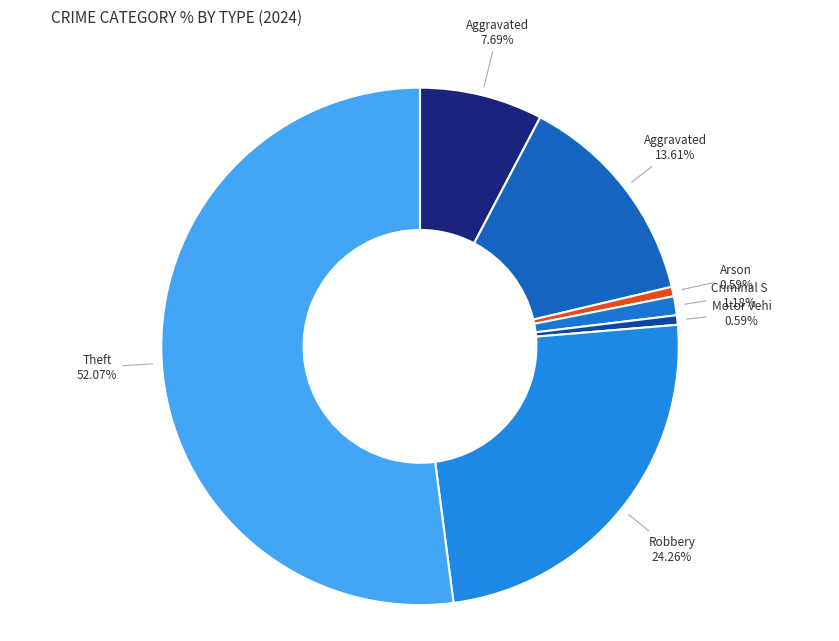

Count the number of slices in the pie.

7